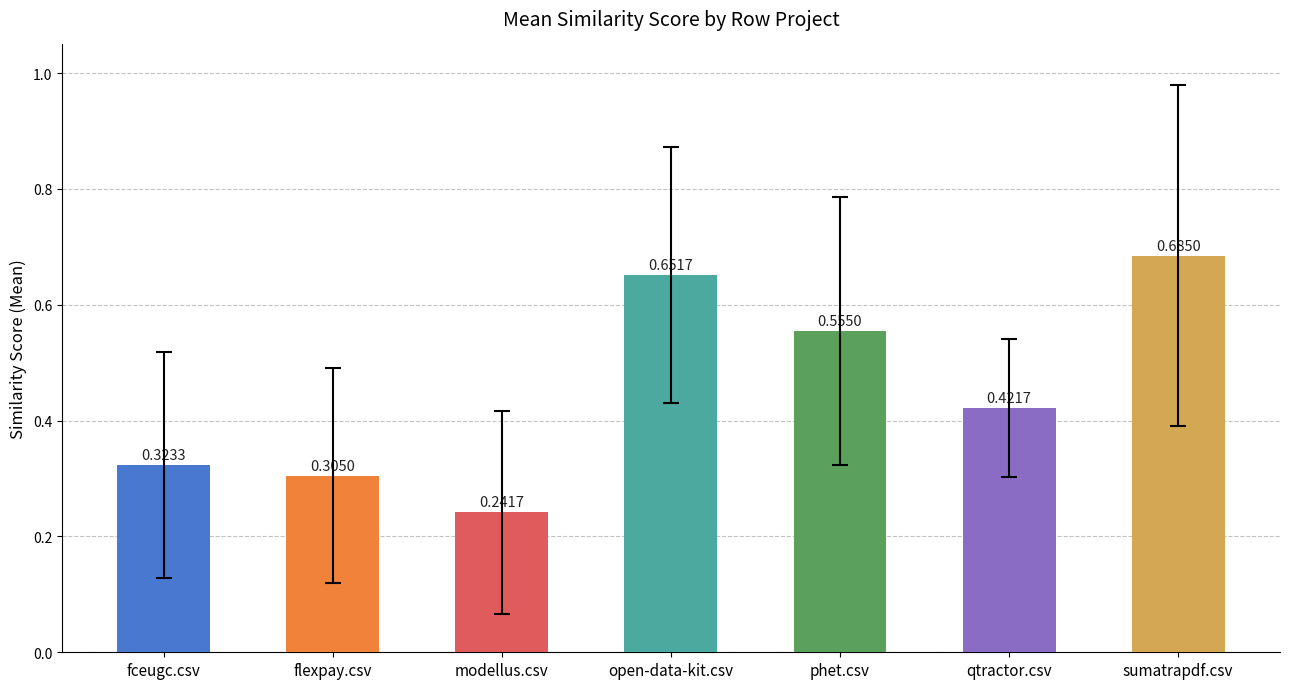

Count the values in the range 0 to 1.

7